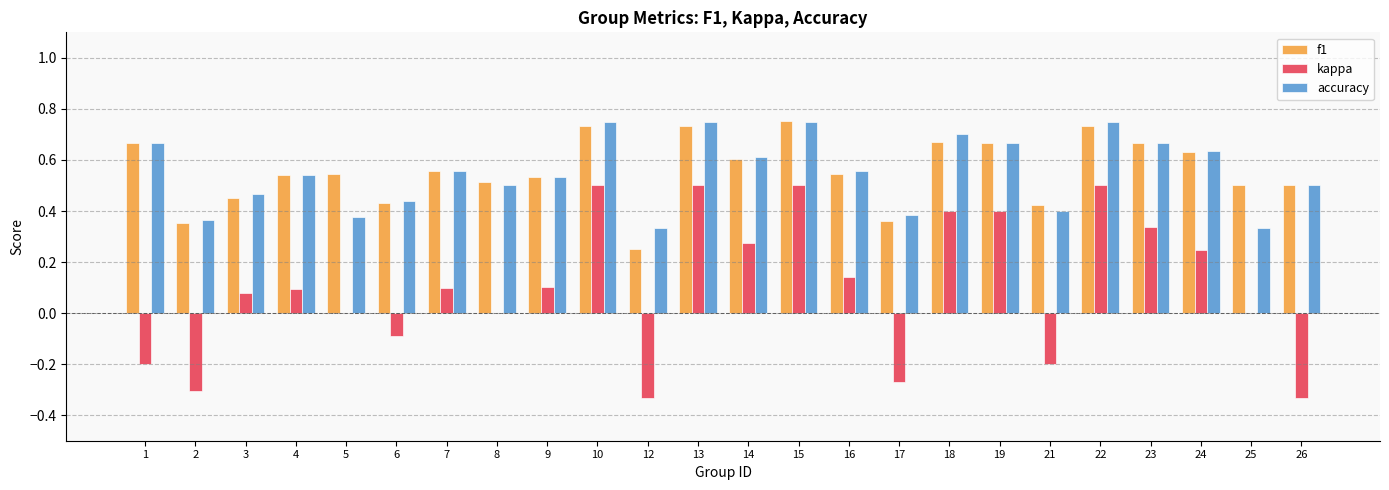

What is the total value across all series at 8?

1.0